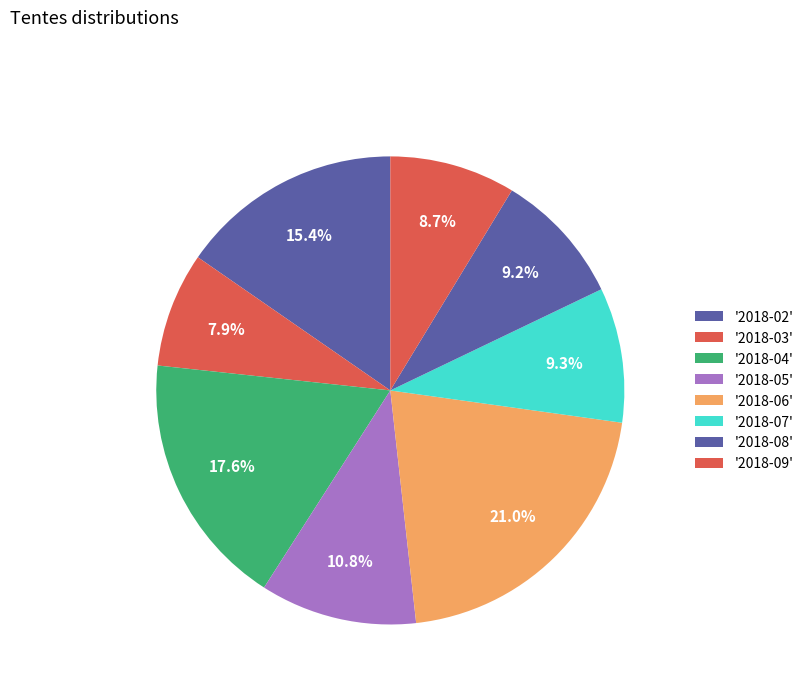

How many segments does this pie chart have?

8